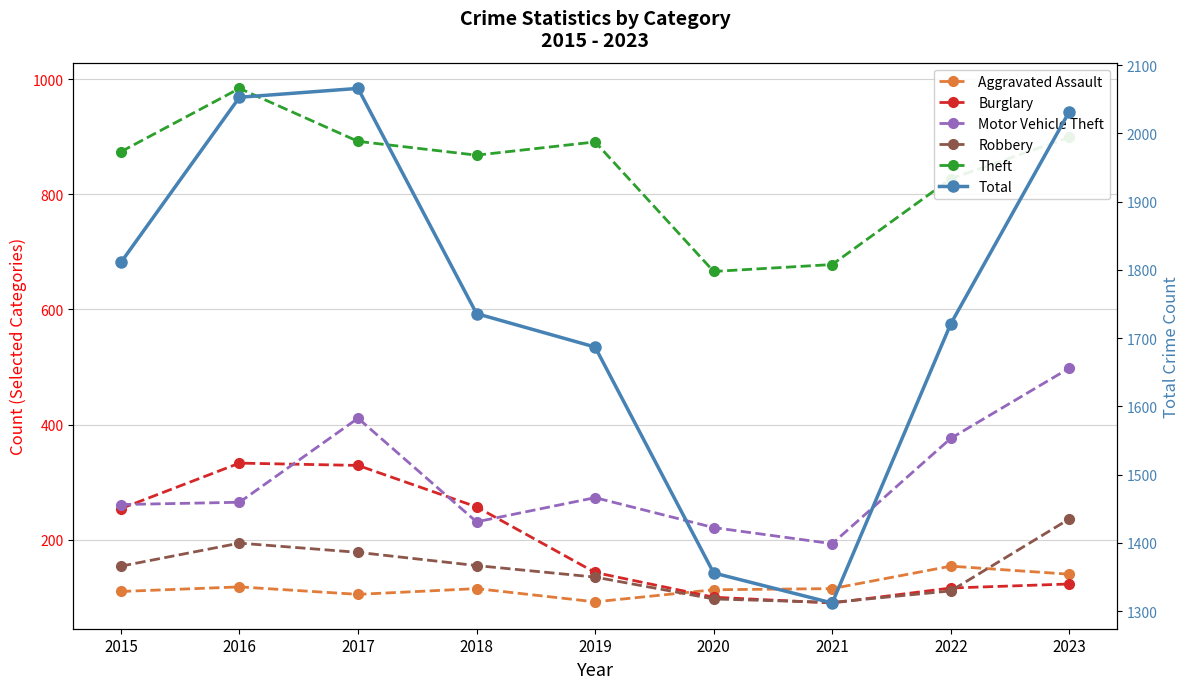

Reading left to right, what are all the values shown in this chart?

Aggravated Assault: 110	118	105	115	92	113	115	154	140
Burglary: 254	333	329	257	143	100	90	116	123
Motor Vehicle Theft: 261	265	411	231	273	221	193	376	498
Robbery: 154	194	178	155	135	97	91	111	236
Theft: 874	984	892	868	891	666	678	827	899
Total: 1811	2053	2066	1736	1687	1356	1312	1721	2032